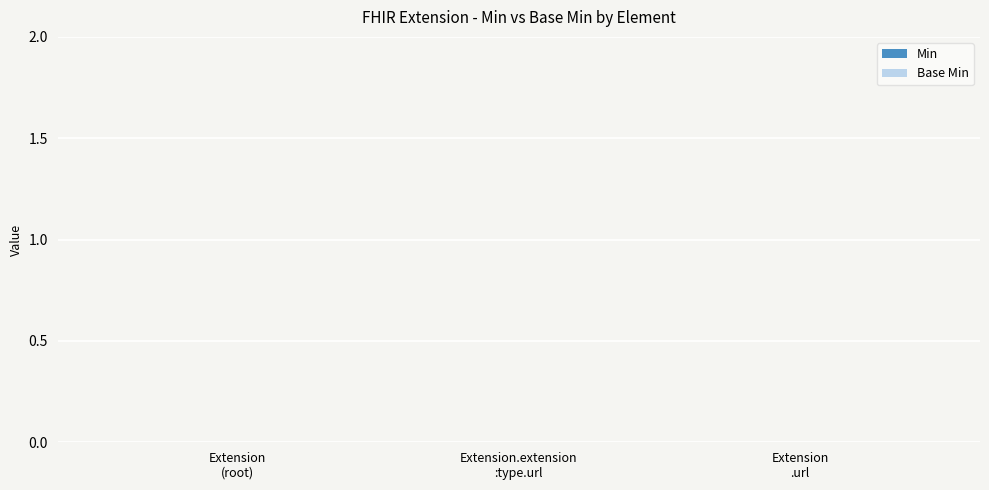

True or false: Min has a value of 2 at Extension.extension:type.value[x].

False